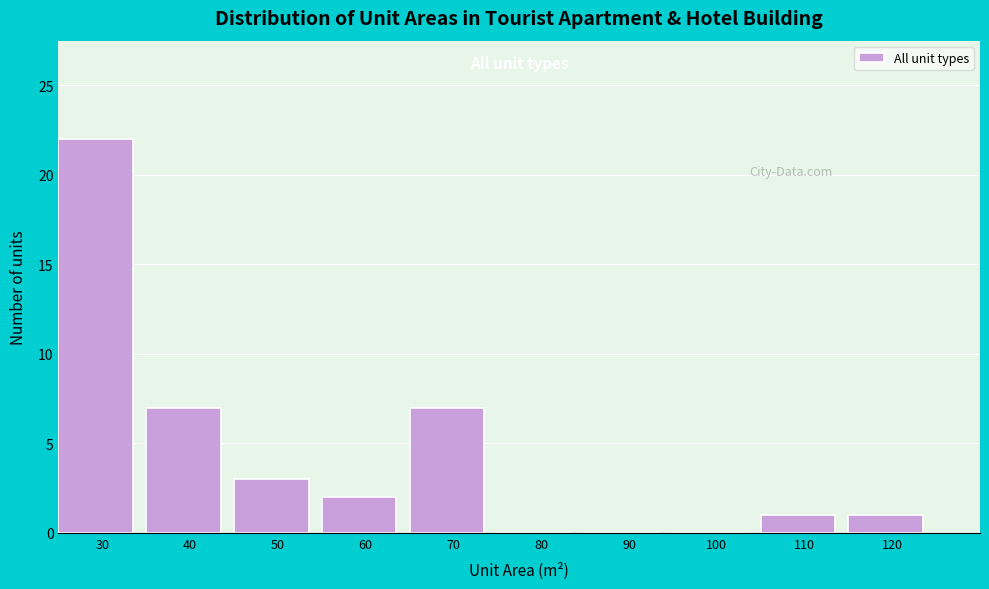

Reading left to right, transcribe all the data shown in this chart.

30=22	40=7	50=3	60=2	70=7	80=0	90=0	100=0	110=1	120=1